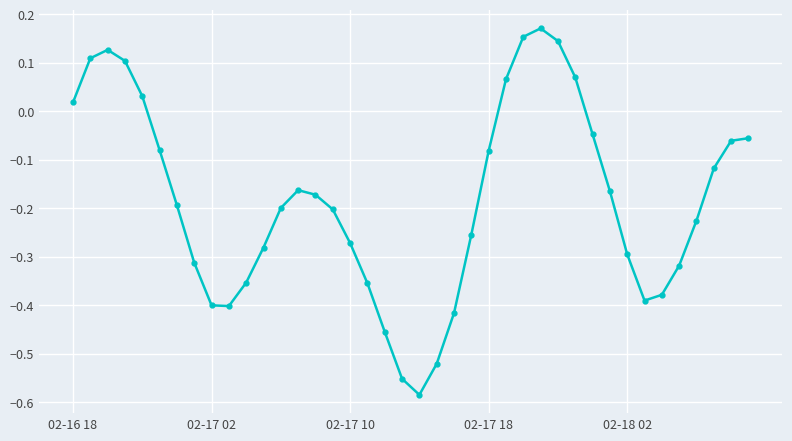

What is the sum of all values?

-7.3